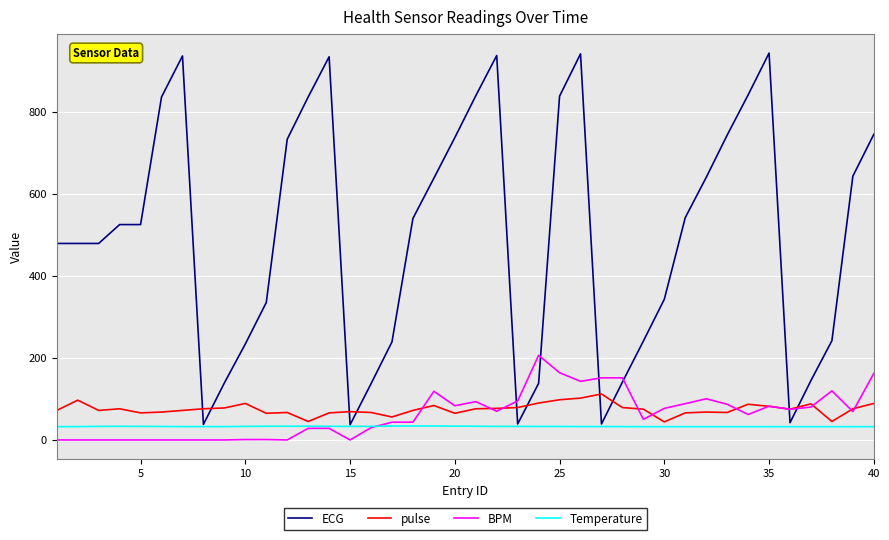

Which series has the largest range (max minus min)?

ECG